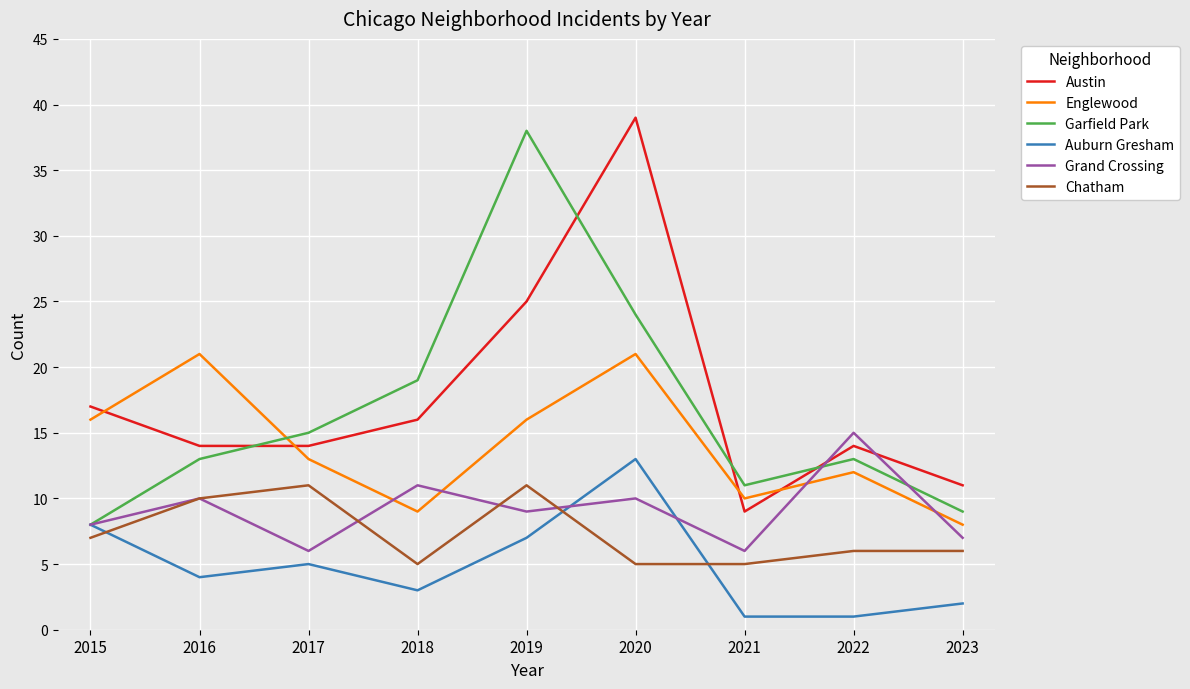

What is the difference between the highest and lowest values at 2018?

16